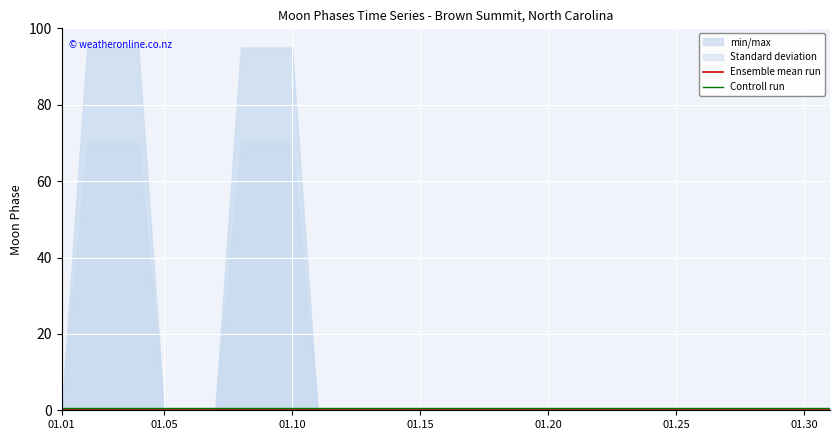

The Controll run series shows 0.5 at 11. True or false?

True